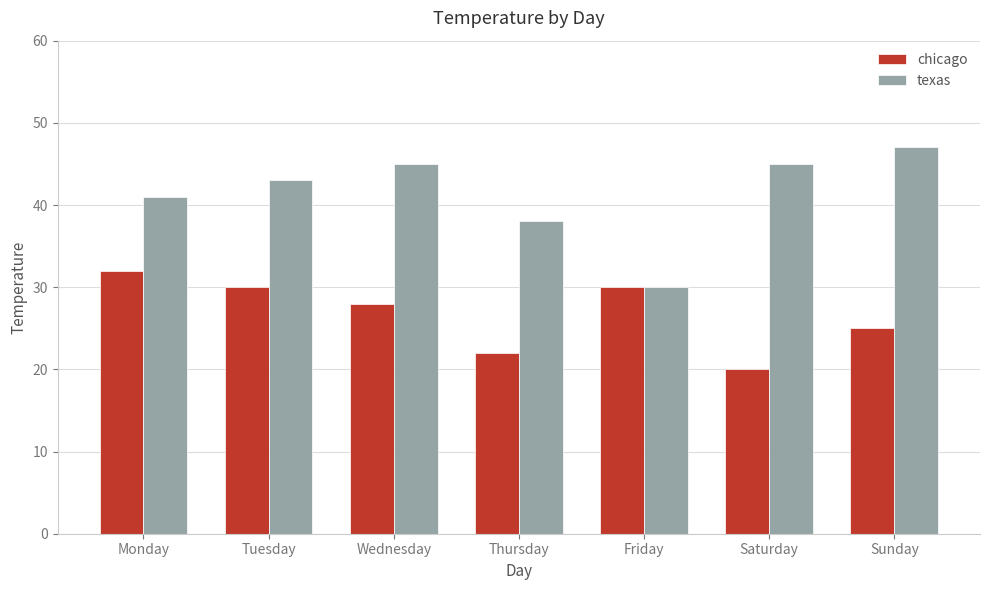

What is the spread (max minus min) of values at Sunday?

22